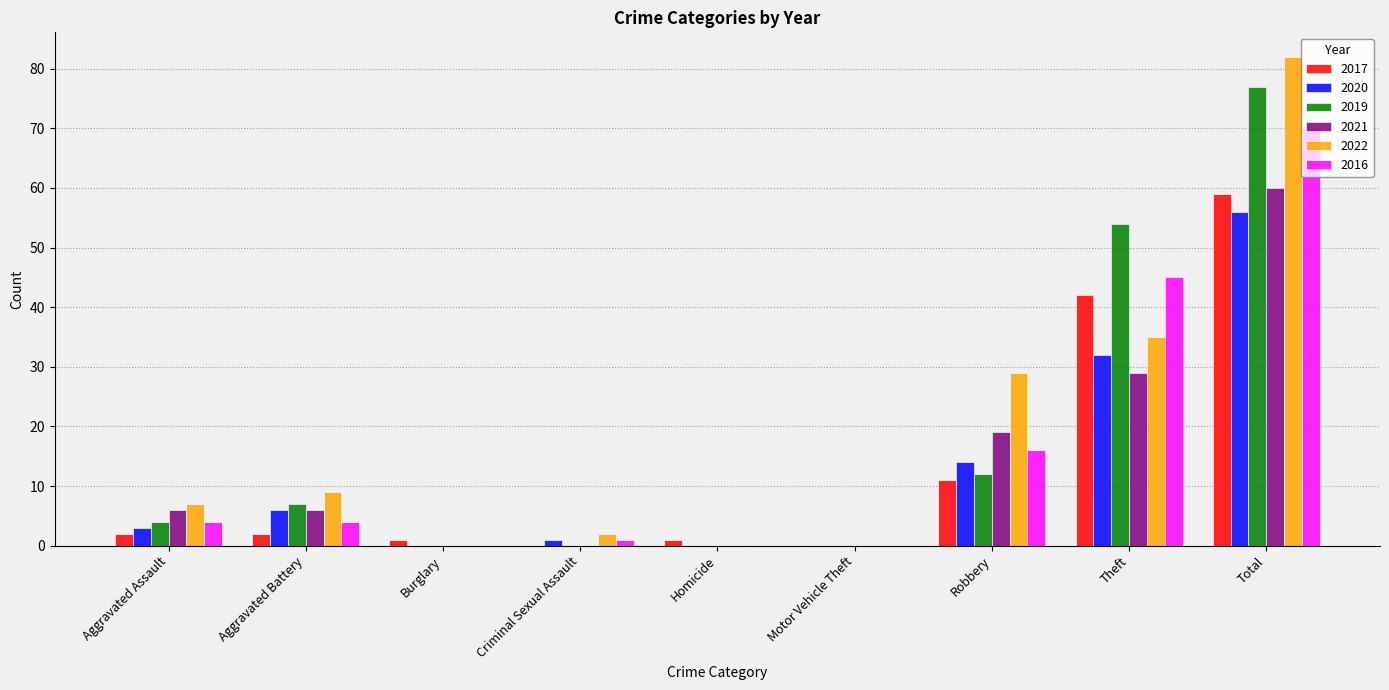

What are all the series names shown in the legend?

2017, 2020, 2019, 2021, 2022, 2016